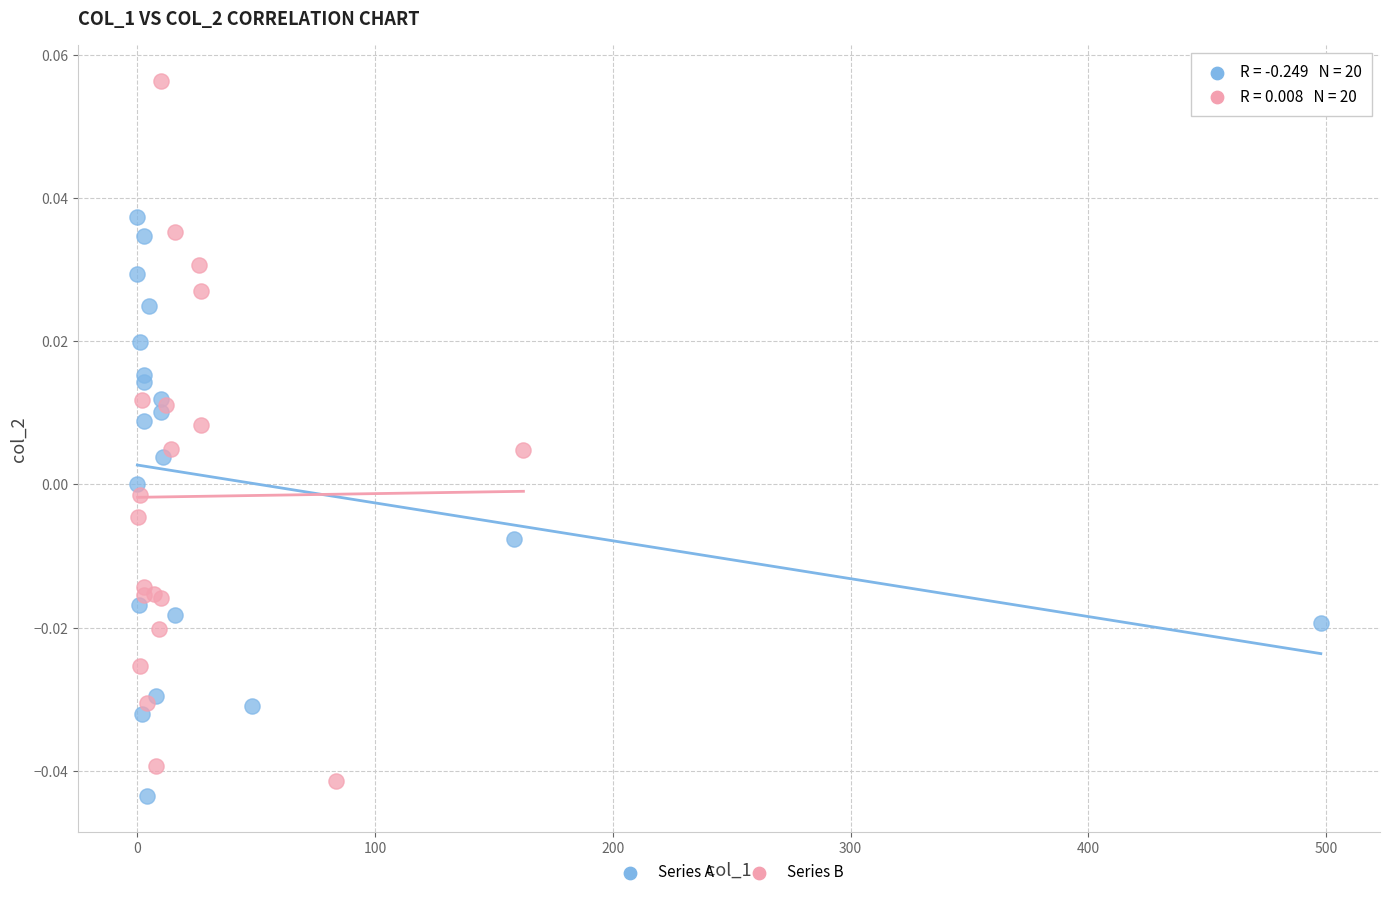

Which series reaches the maximum Y coordinate?

Series B